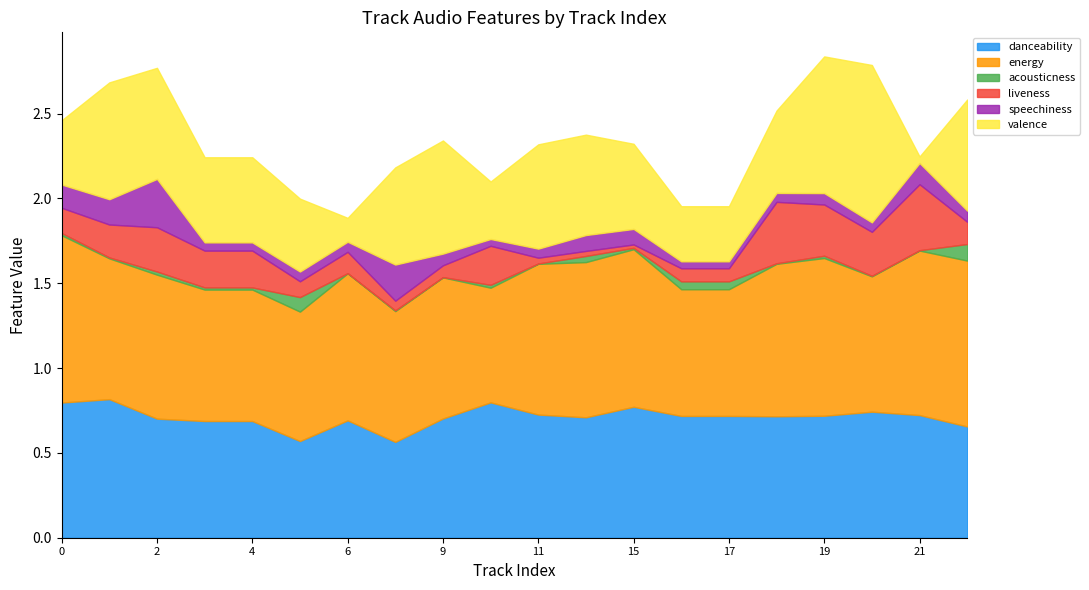

What are all the series names shown in the legend?

danceability, energy, acousticness, liveness, speechiness, valence